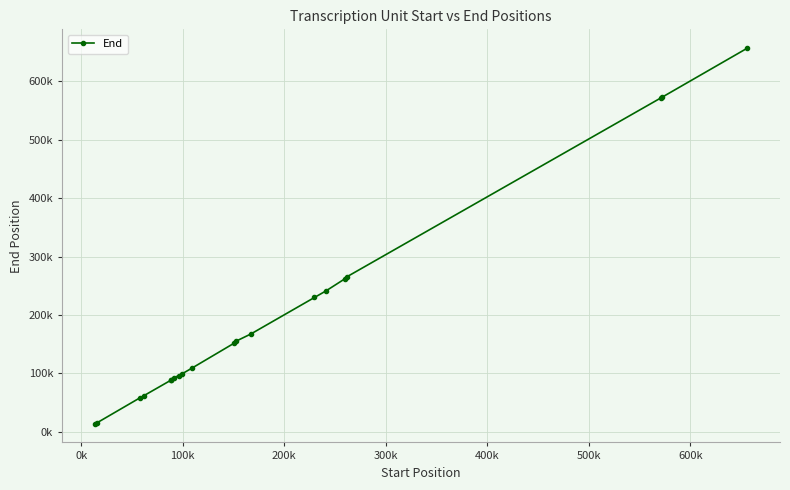

Is this an area chart (filled region under the line)?

No